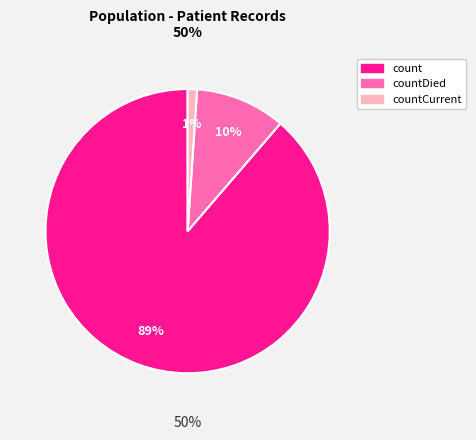

What is the majority slice?

count